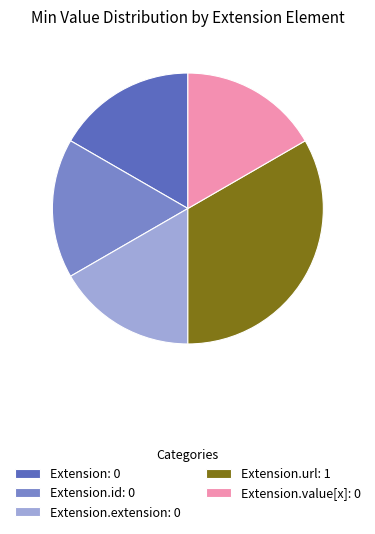

Which slice is the largest?

Extension.url: 1